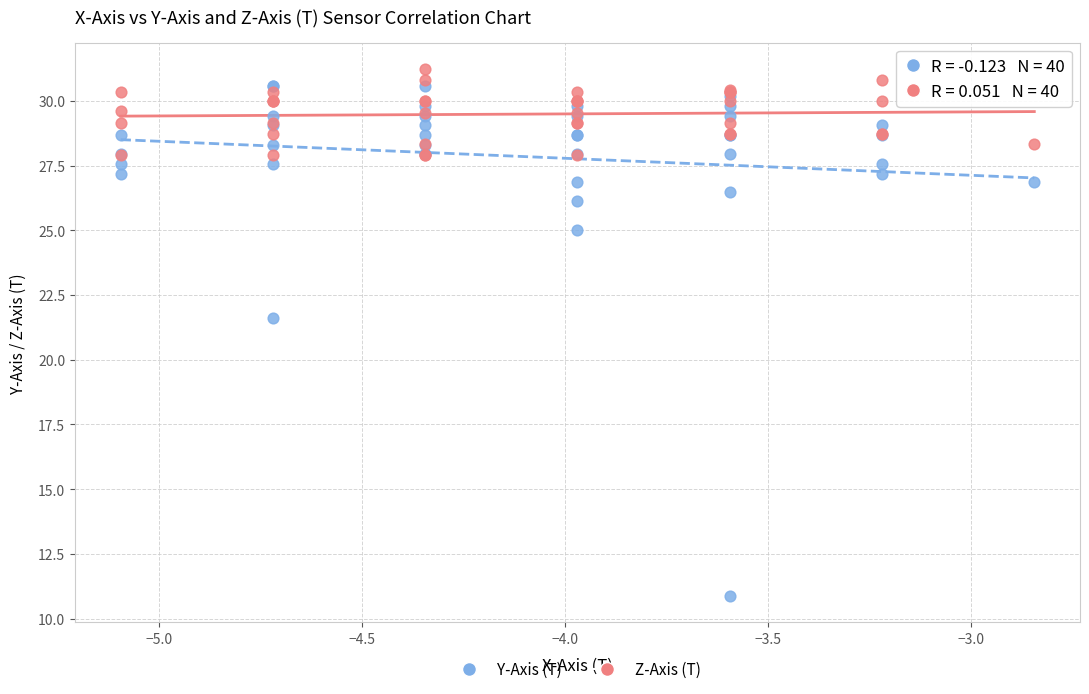

Across all series, what Y value is closest to 21?

21.6